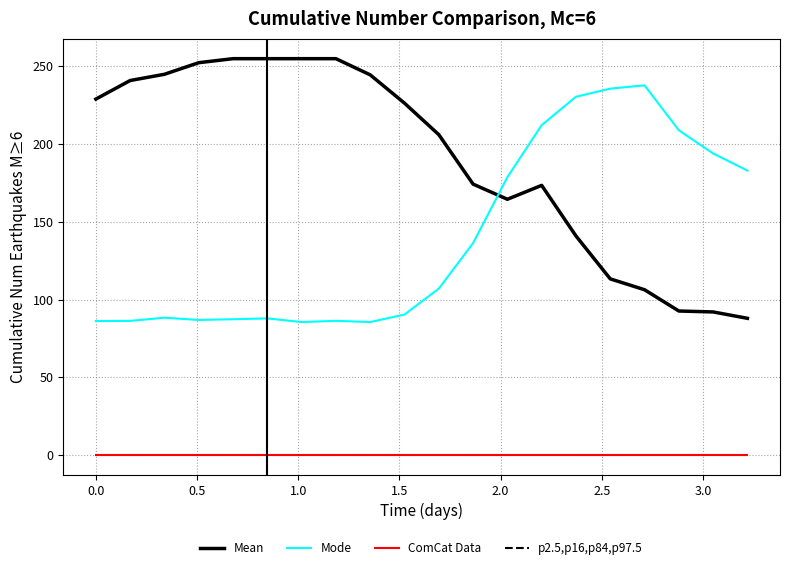

Does the chart have visible grid lines?

Yes